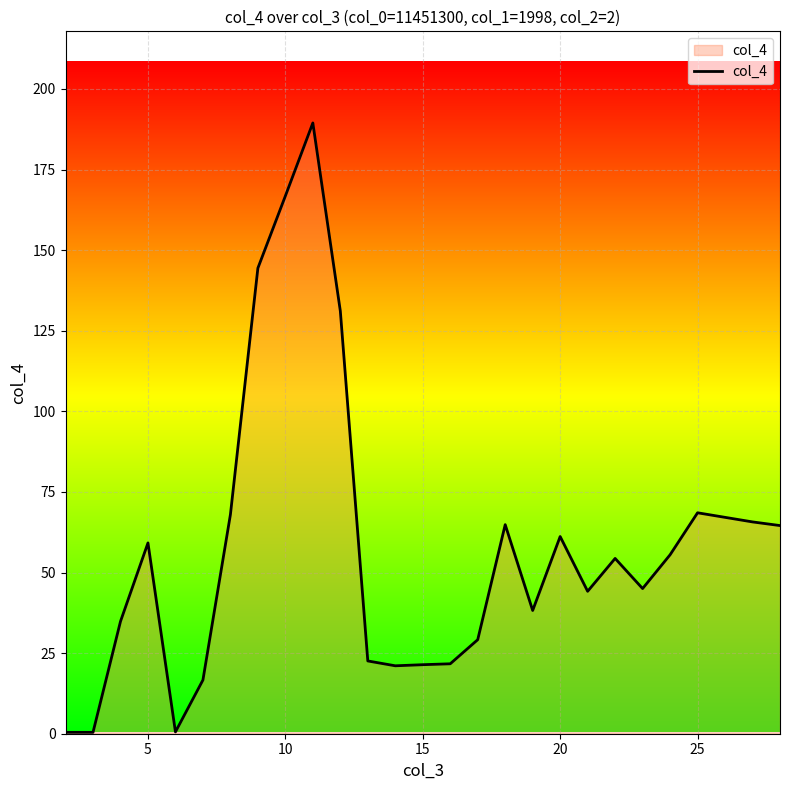

What is the difference between the maximum and minimum values?

189.0